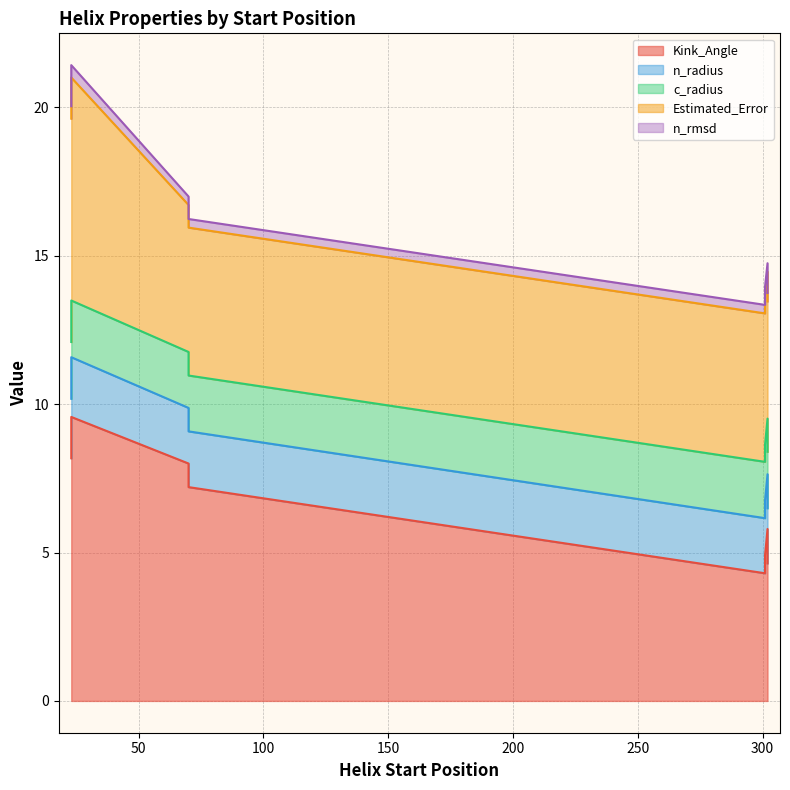

Which series has the largest total across all categories?

Kink_Angle